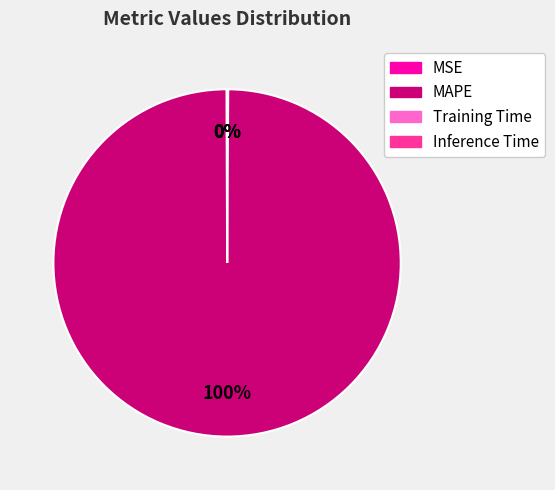

To the nearest percent, what portion does MAPE represent?

100%